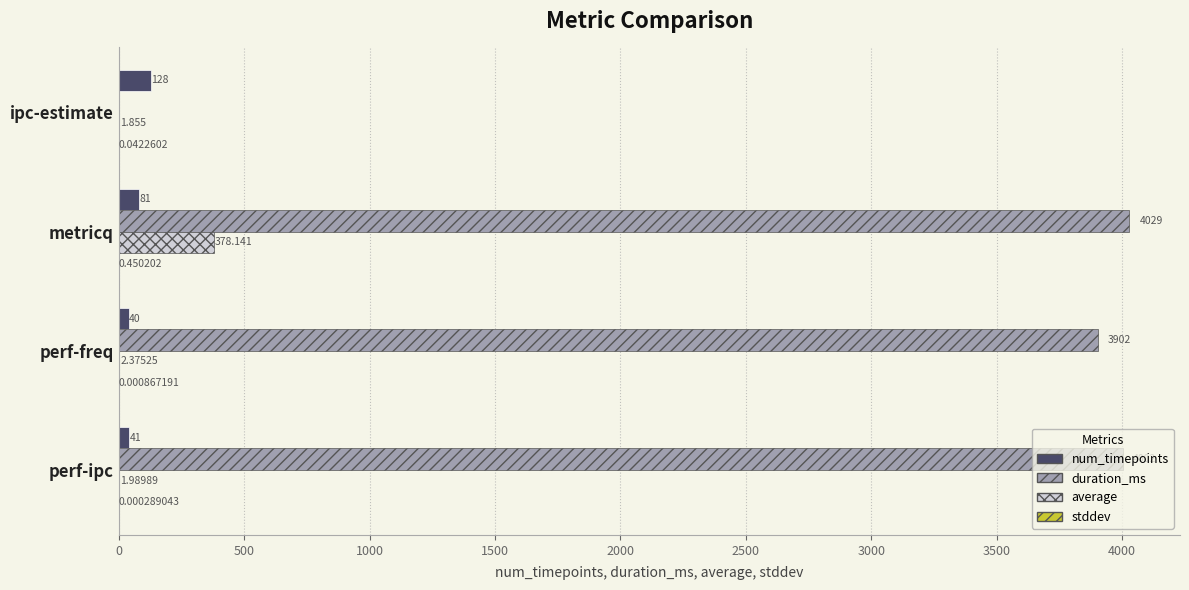

Where is num_timepoints nearest to the value 84?

metricq